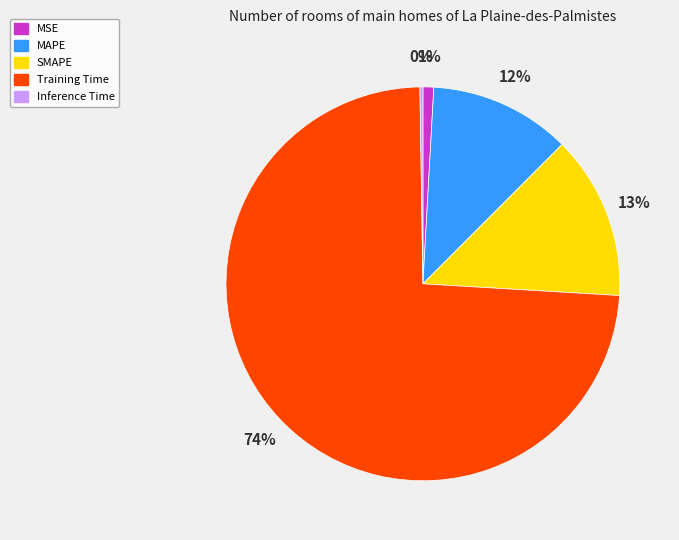

Which slice represents more than half of the pie?

Training Time